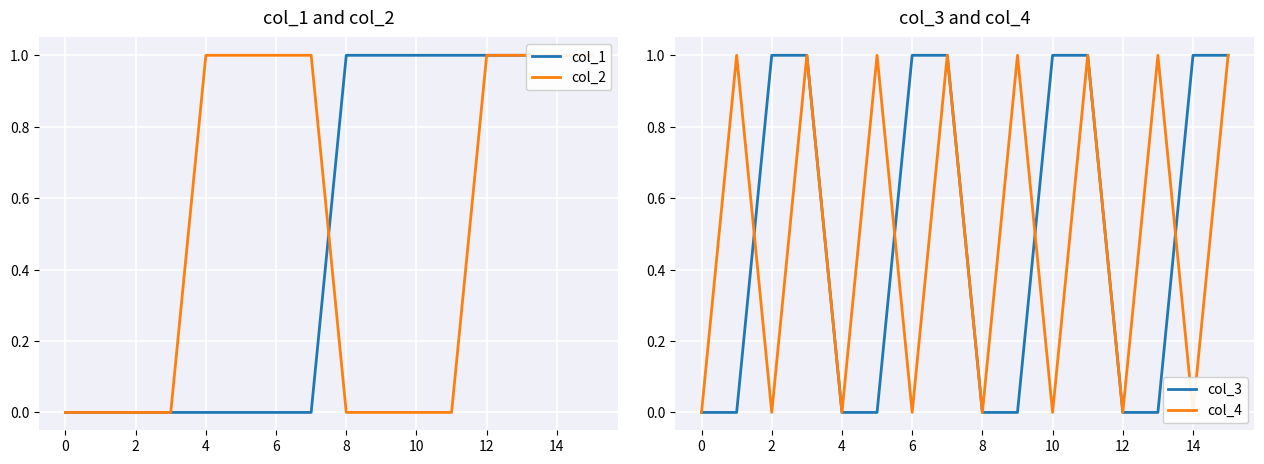

How many data points in col_1 are less than 1?

8